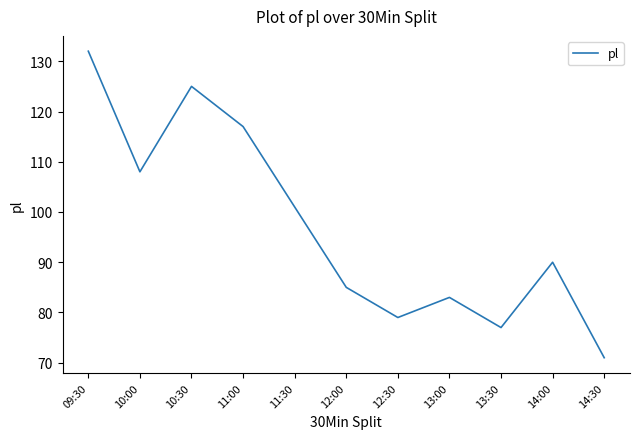

How many values are below 90?

5